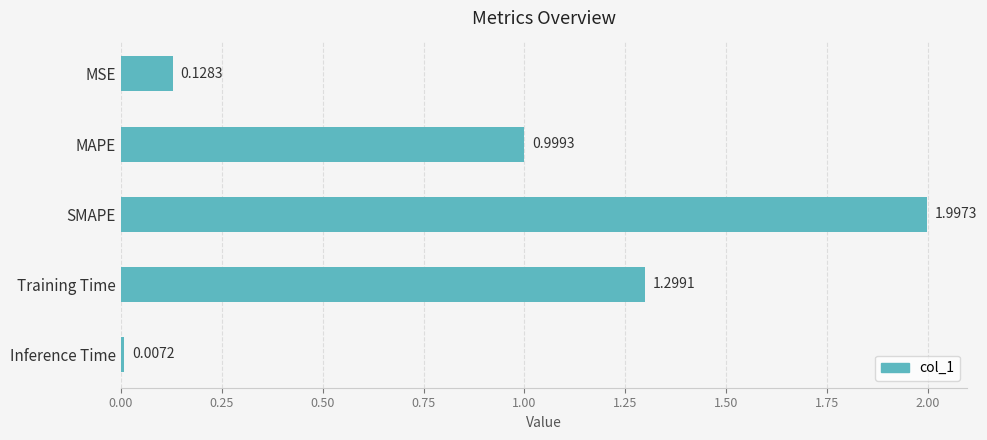

Where is the data nearest to the value 1?

MAPE